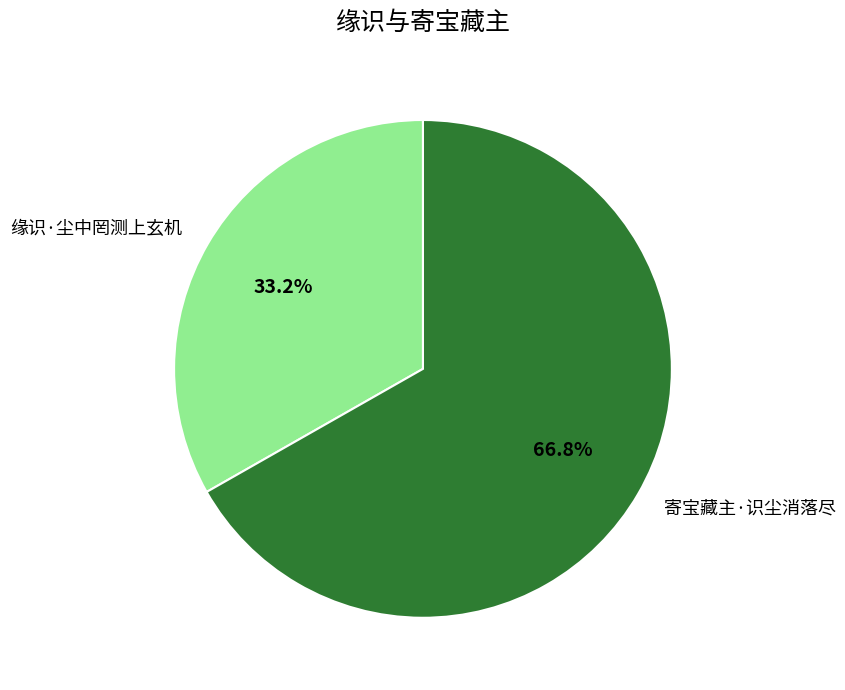

What percentage is the 缘识·尘中罔测上玄机 slice, to the nearest percent?

33%